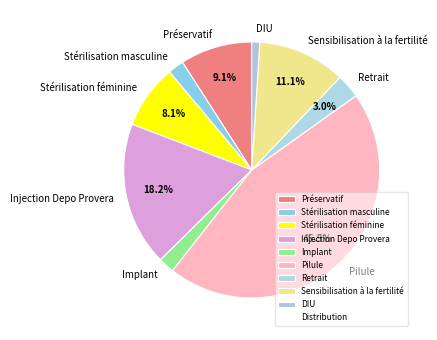

To the nearest percent, what is the difference between the largest and smallest slice percentages?

44%